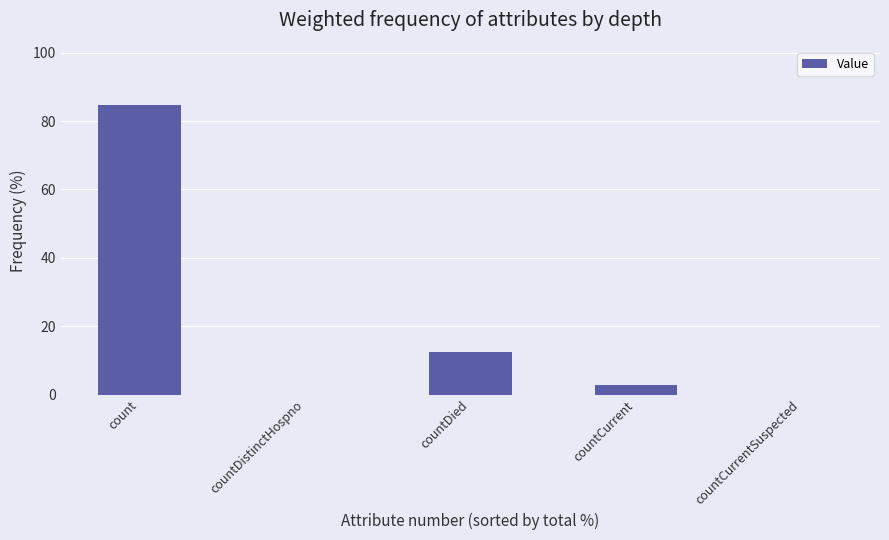

What is the sum of the values at count and countDistinctHospno?

84.8